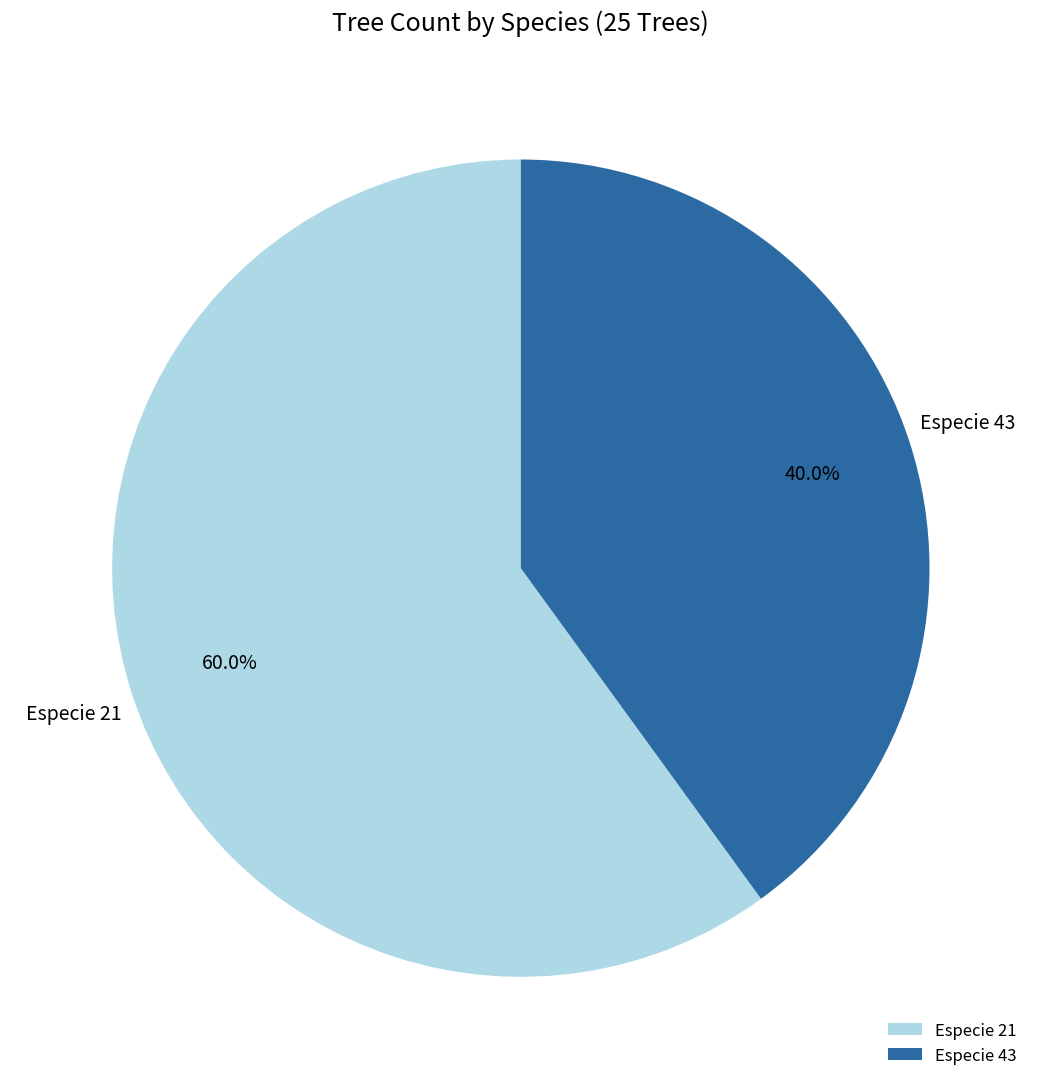

Which slice is the largest?

Especie 21